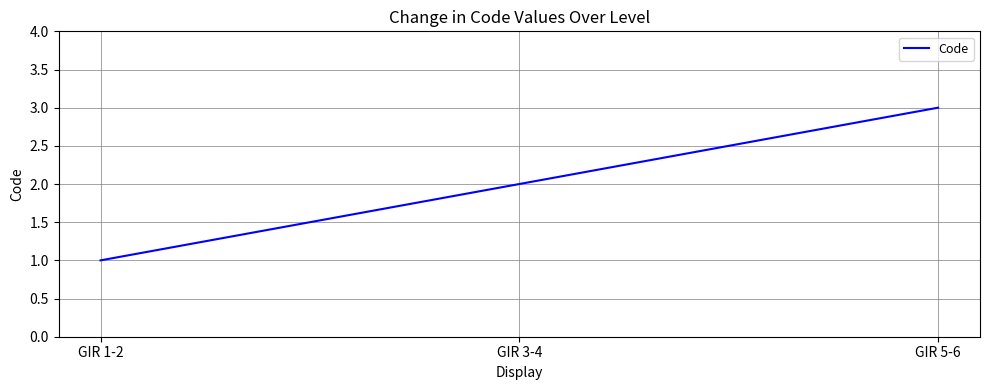

True or false: the data shows 2 at GIR 3-4.

True